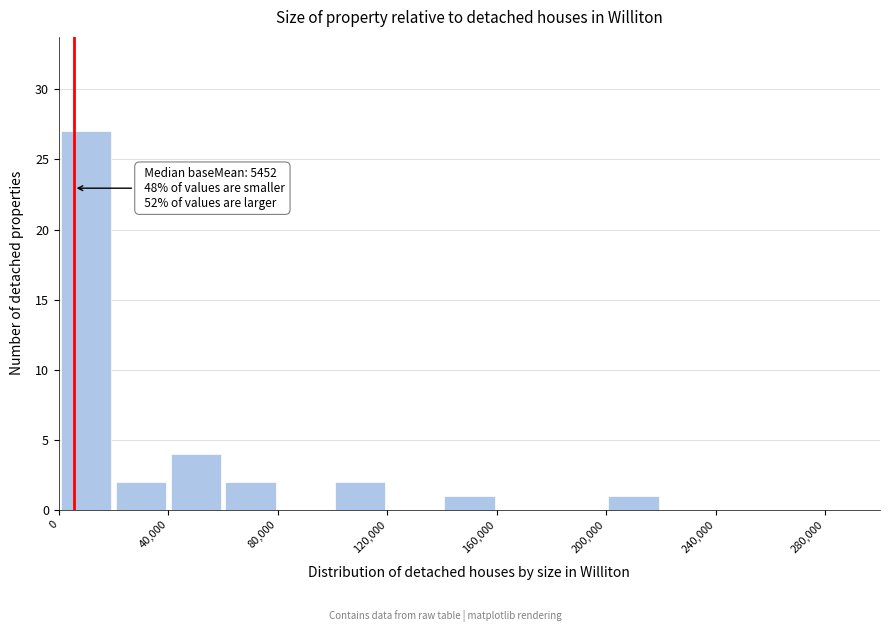

Over which range of the x-axis is the bar tallest?

0 to 20000